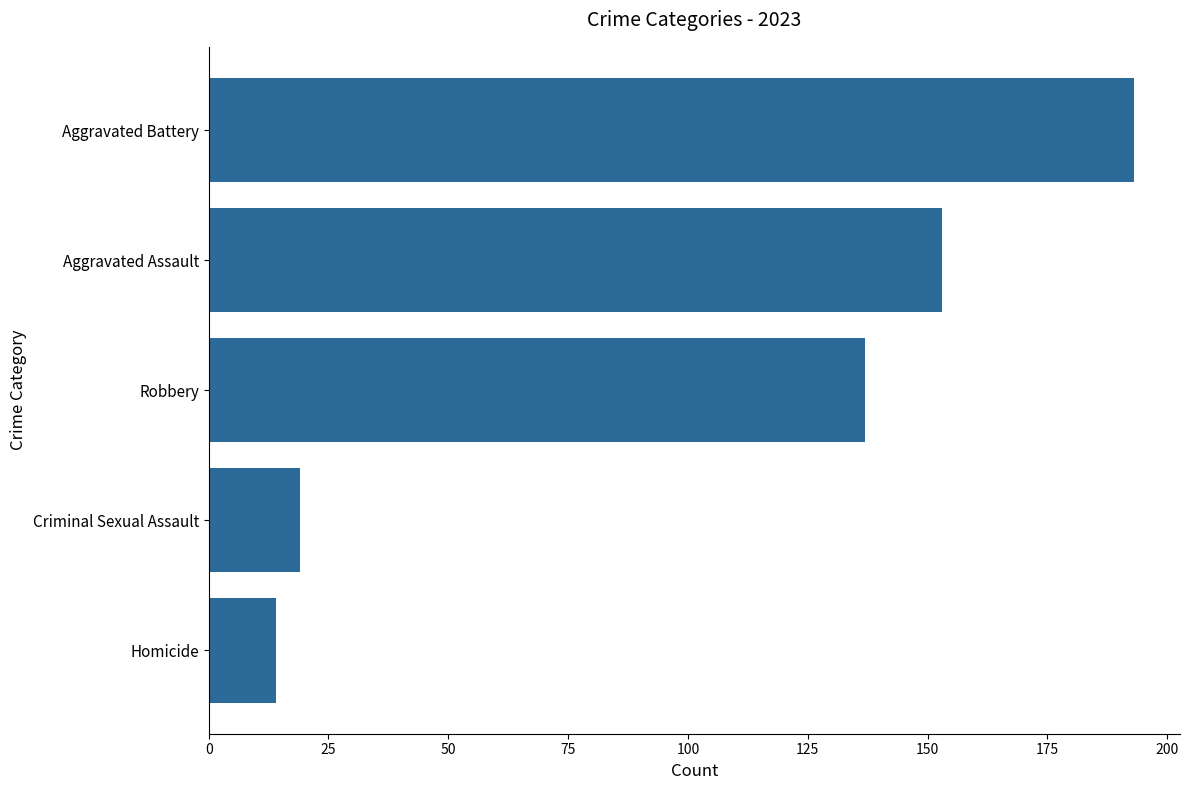

What is the ratio of the value at Criminal Sexual Assault to the value at Robbery?

0.1